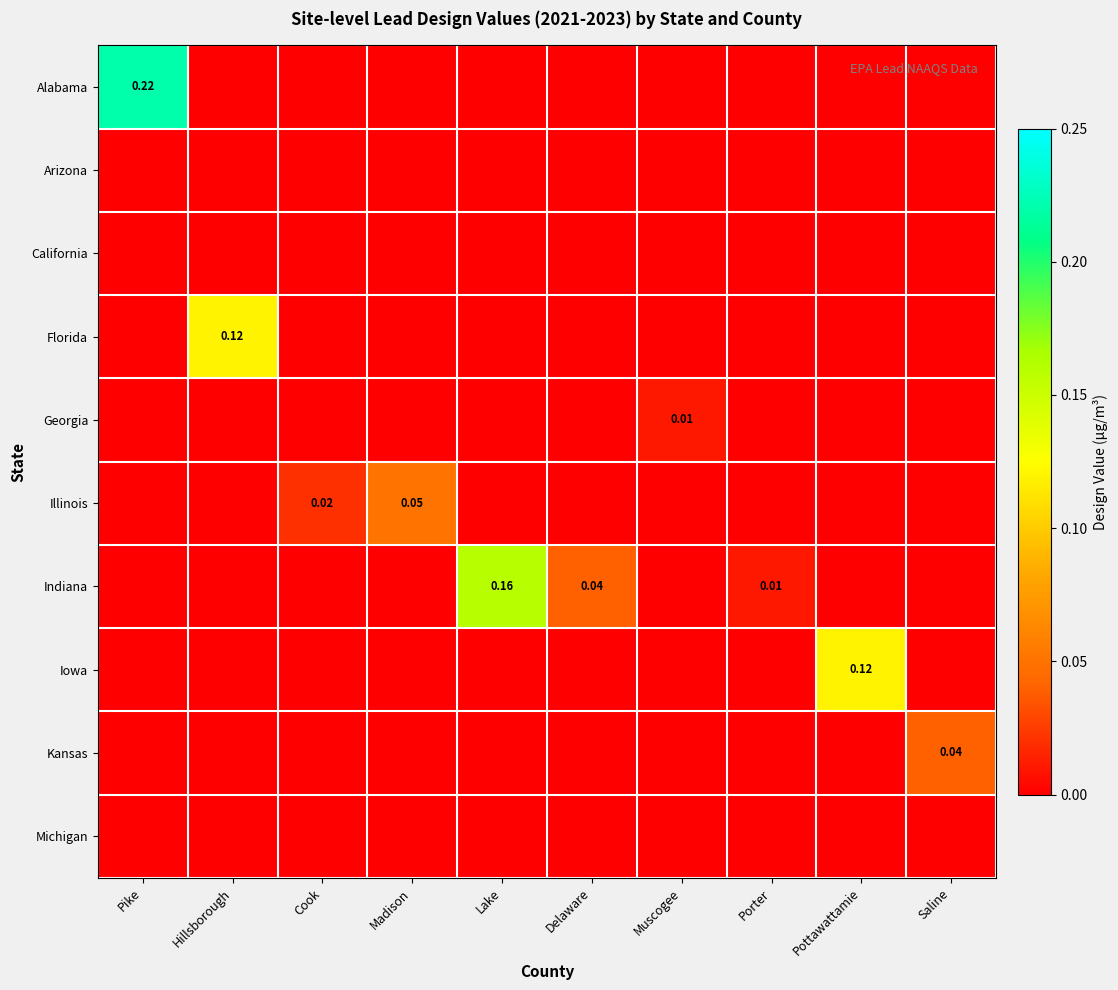

Which series has the largest total across all categories?

Alabama